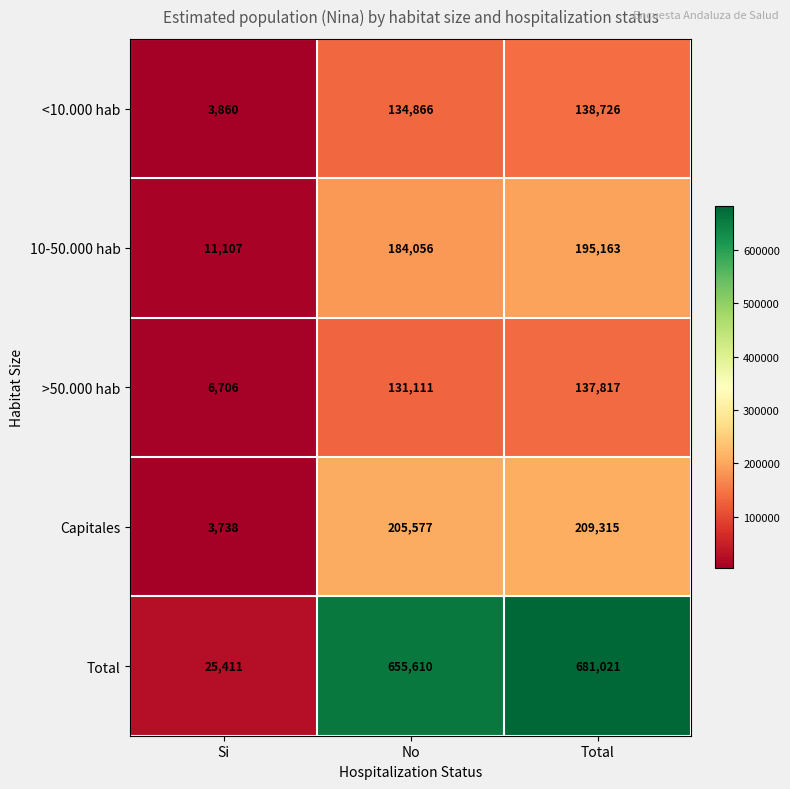

At which category is the sum across all series the highest?

Total